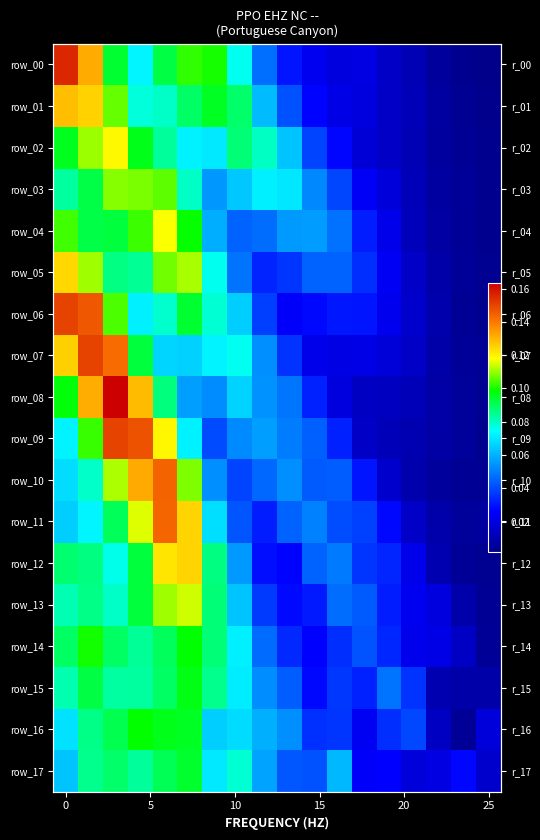

How many categories are shown in the chart?

18